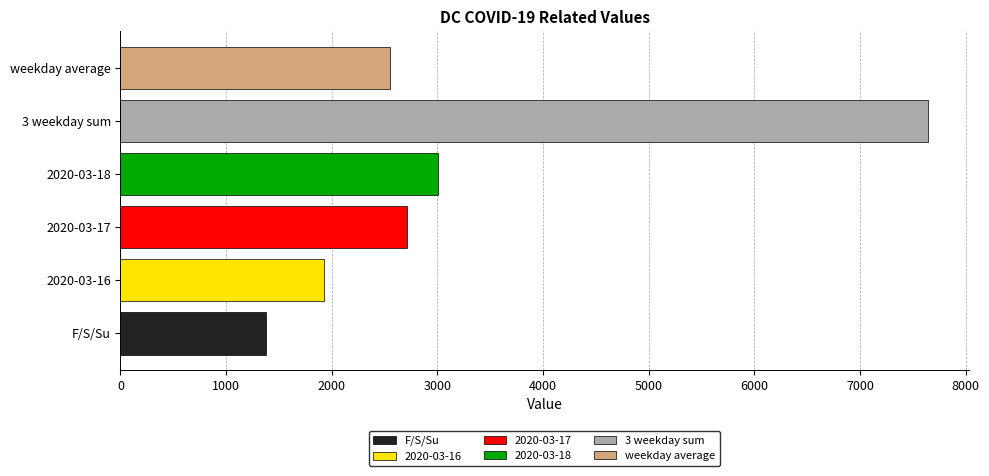

What is the difference between the maximum and second lowest values?

5718